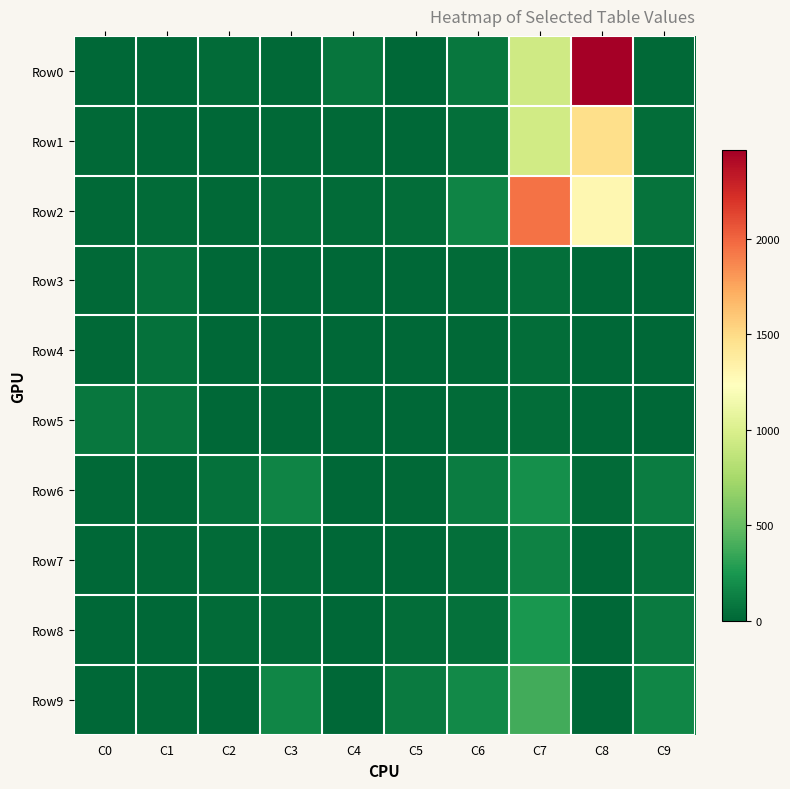

Which series has the largest total across all categories?

Row0